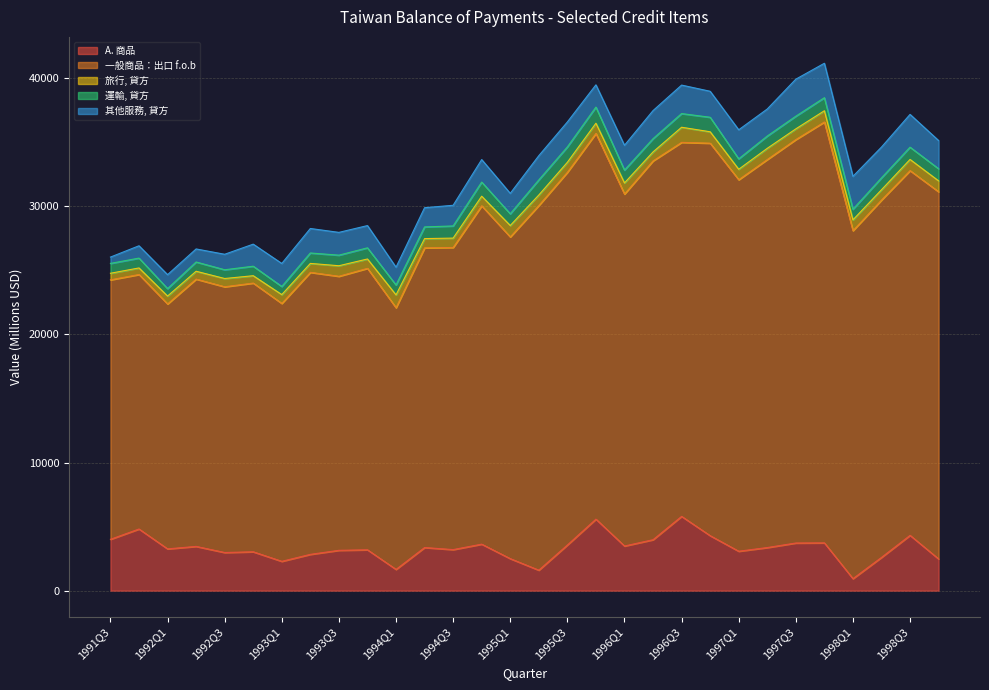

Is the value of 旅行, 貸方 at 1995Q4 greater than the value of 一般商品：出口 f.o.b at 1997Q1?

No